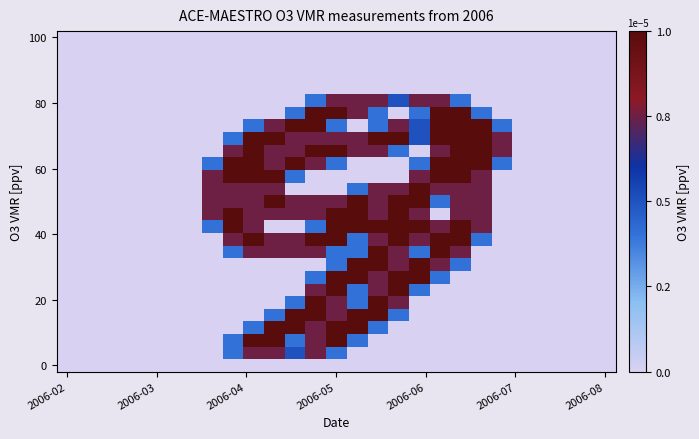

What is the greatest value displayed?

2.0